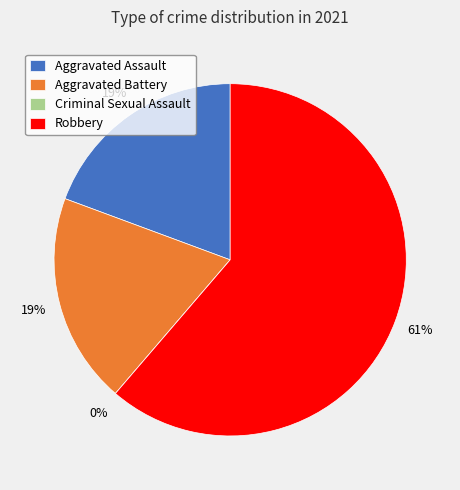

Which slice is the largest?

Robbery